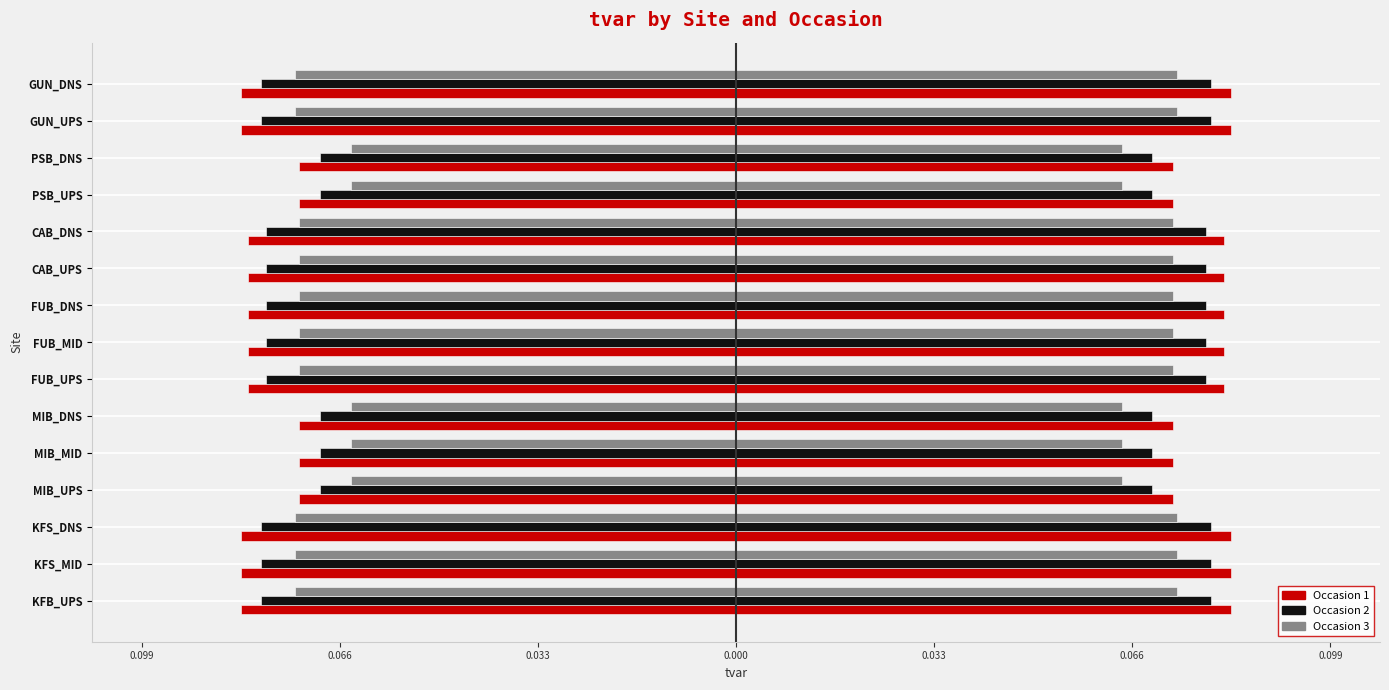

What is the value of the Occasion 1 bar at the 7th from the left?

-0.1